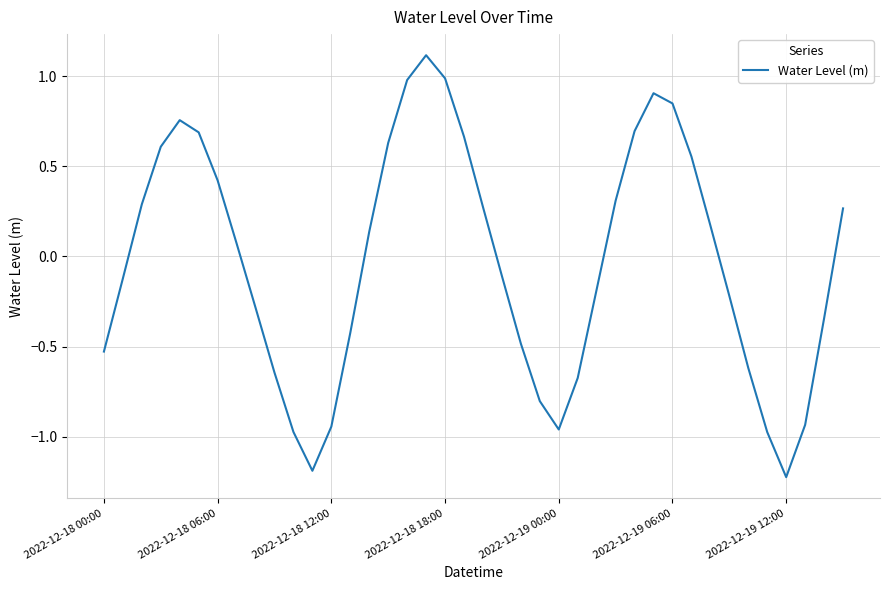

What is the difference between the maximum and minimum values?

2.3